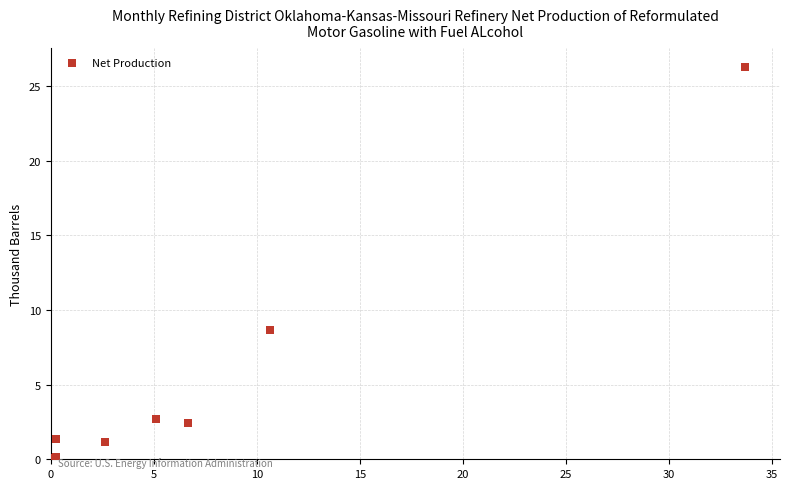

What Y value in the scatter plot is closest to 13?

8.6